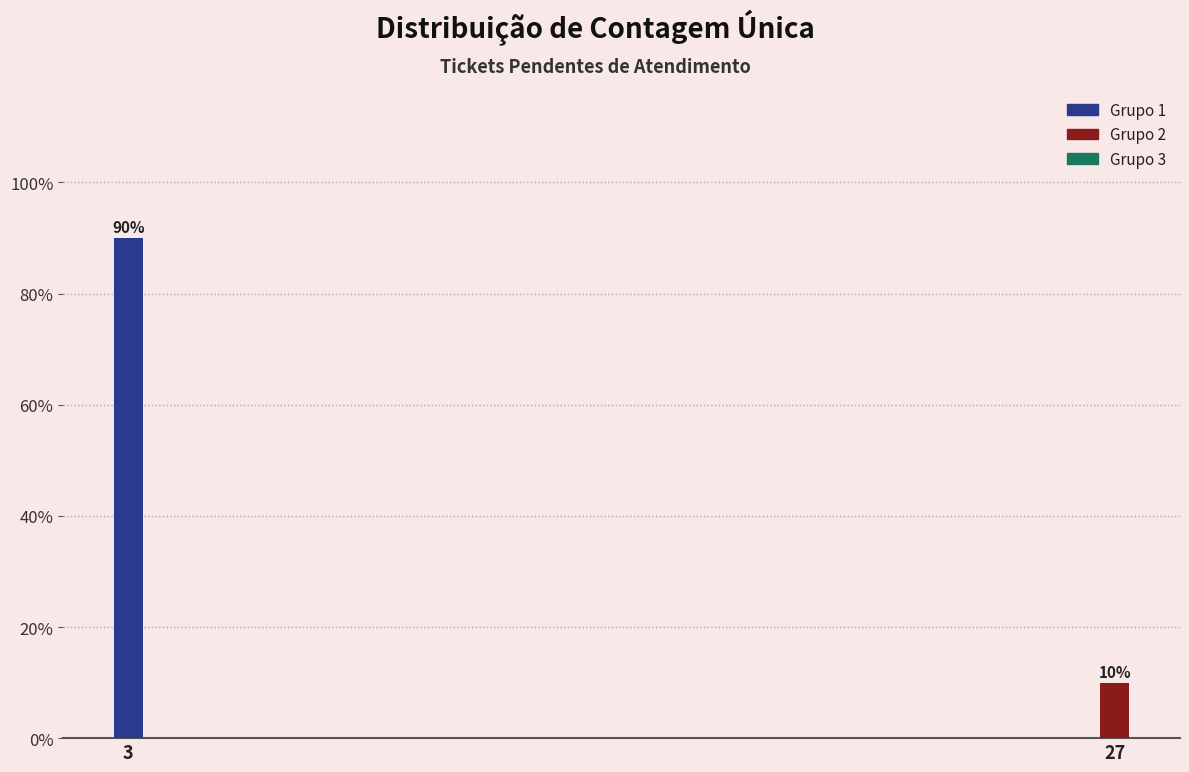

Reading right to left, what are all the values shown in this chart?

27=10	3=90